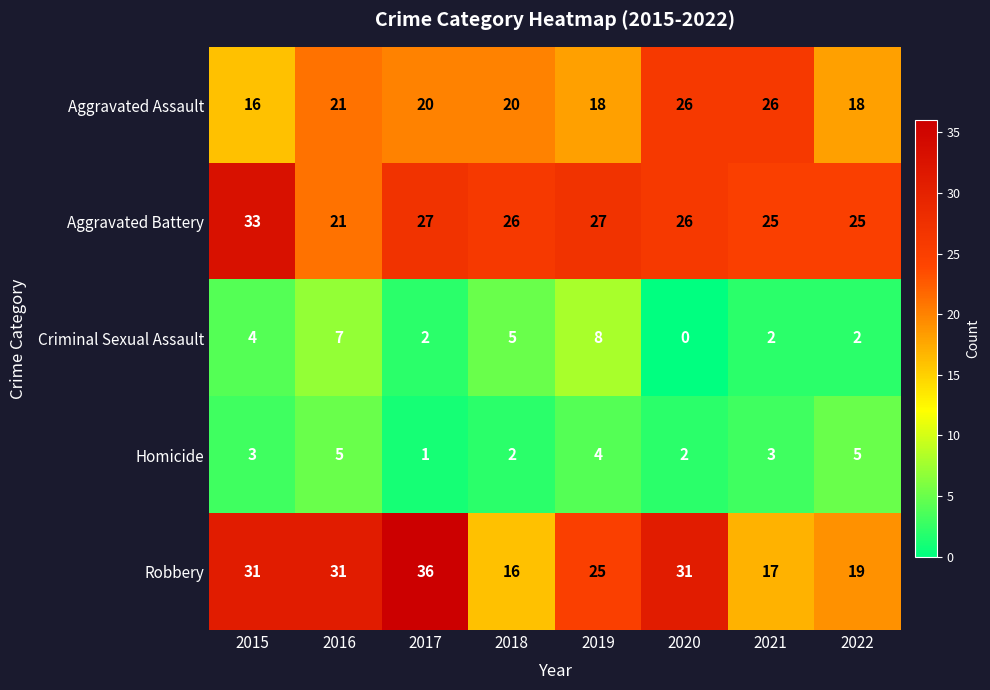

Which series has the largest range (max minus min)?

Robbery